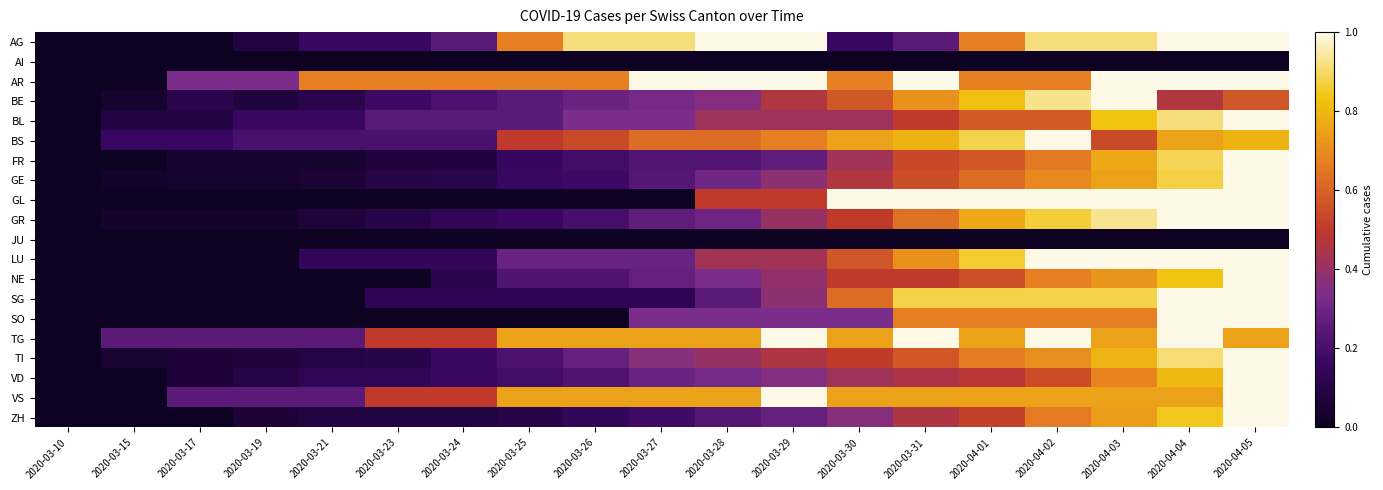

Which series changed the most between 2020-03-10 and 2020-03-24?

AR